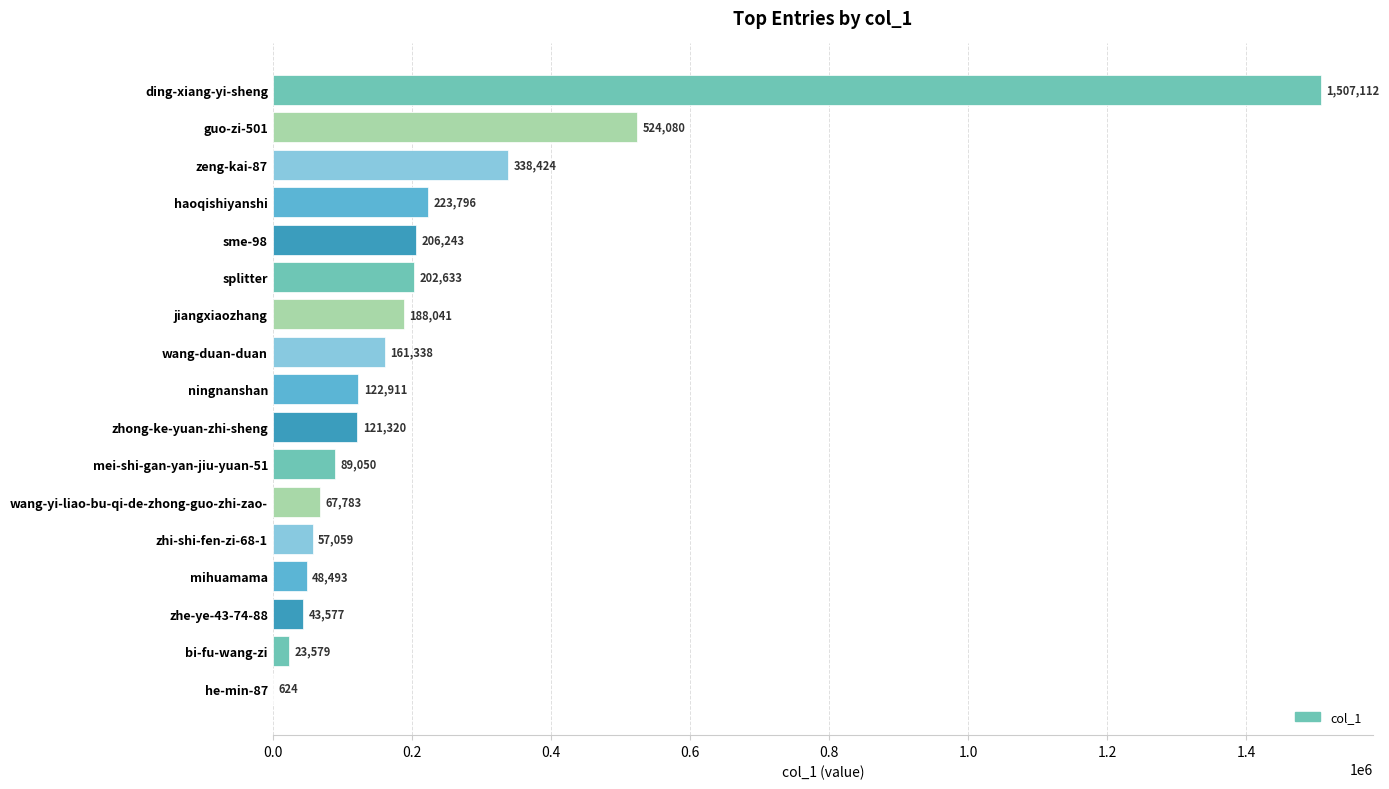

What is the maximum value shown in the chart?

1507112